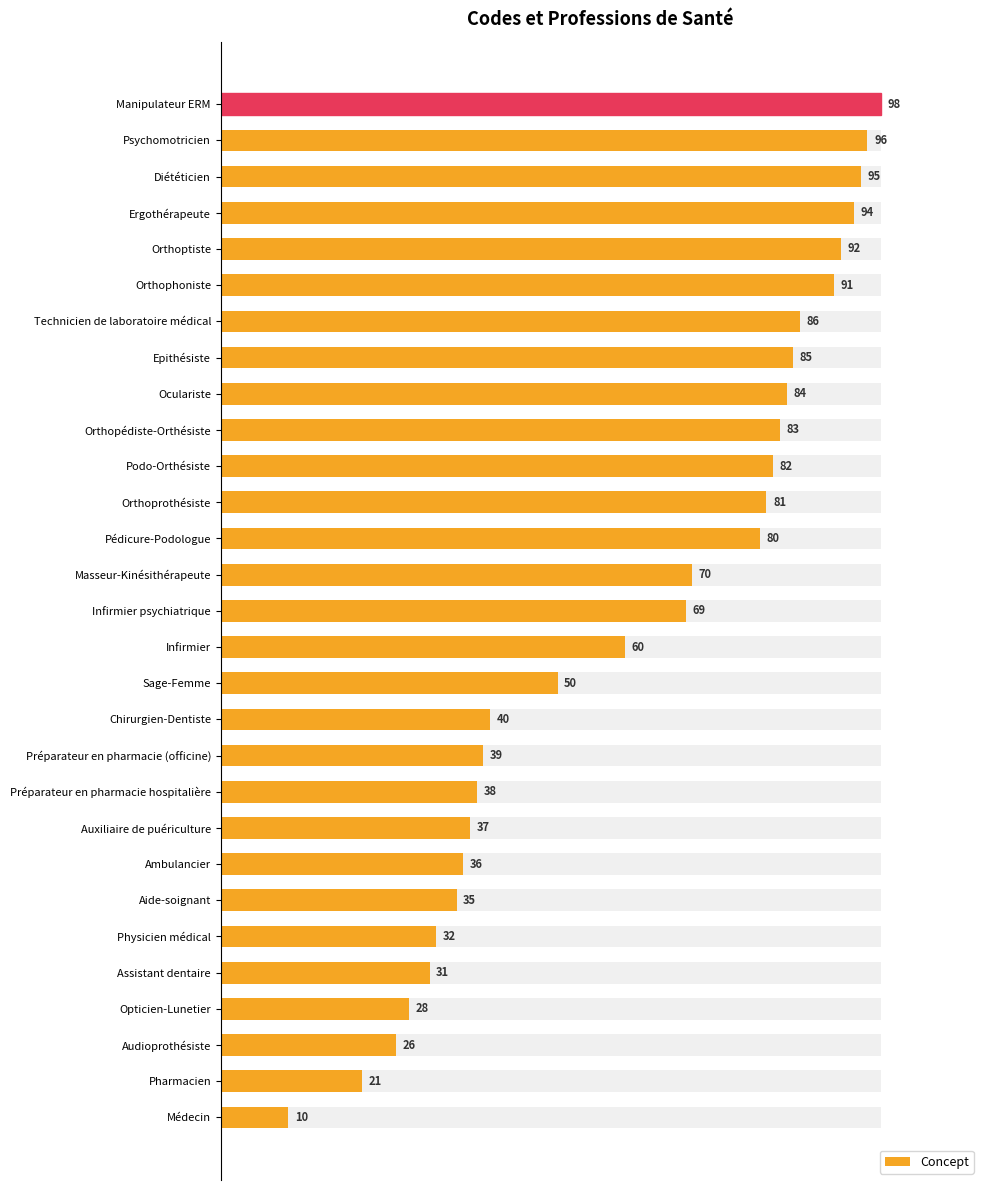

How many bars are there in total?

29